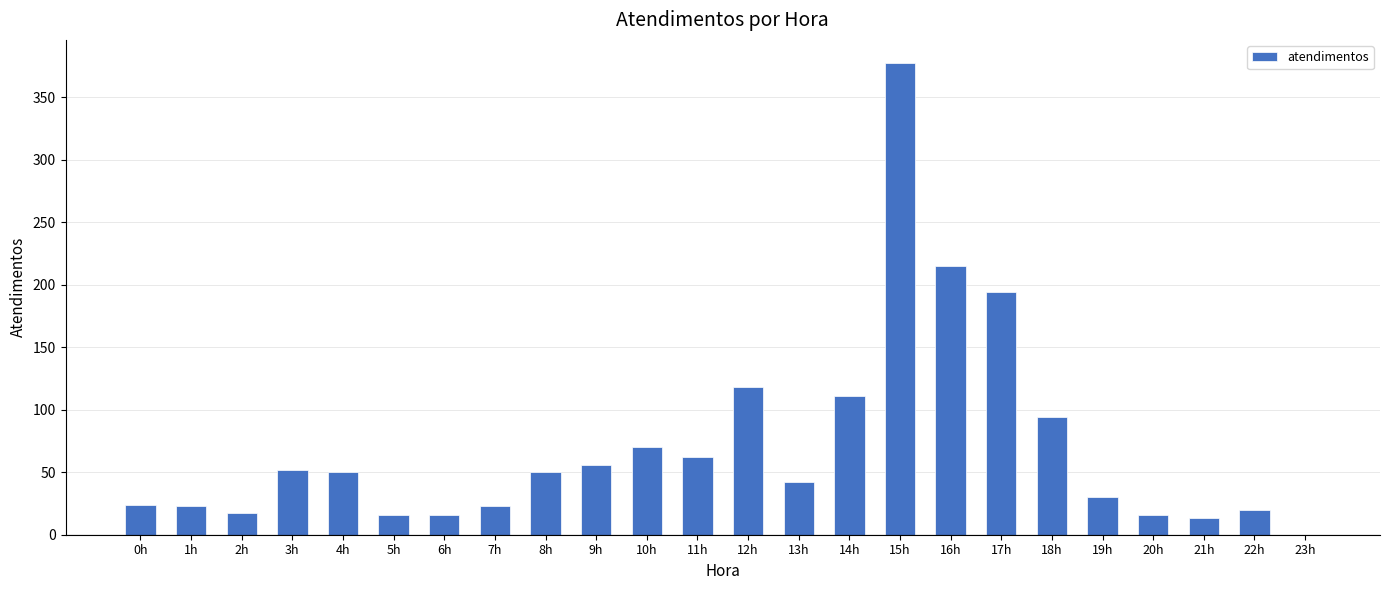

Between 5h and 23h, which is larger?

5h